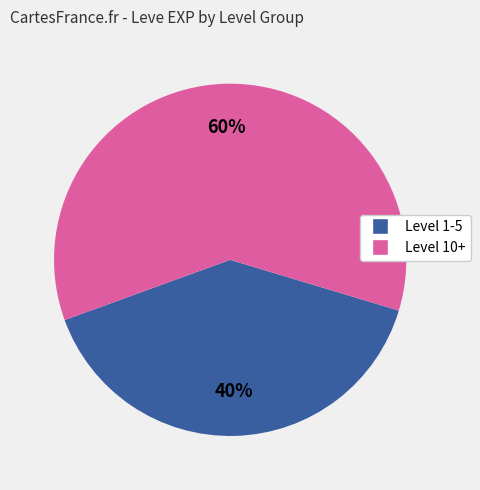

To the nearest percent, what is the difference between the largest and smallest slice percentages?

20%